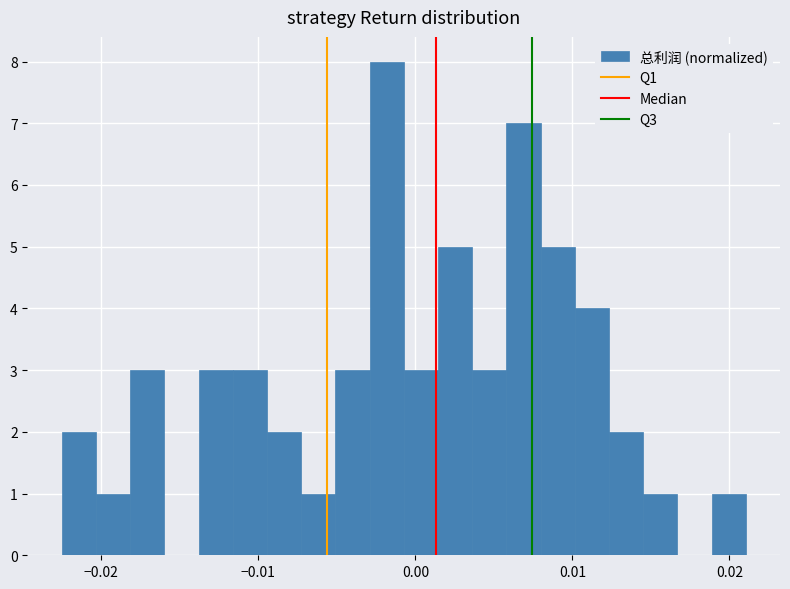

Around what value on the x-axis is the tallest bar? Give the approximate position of its centre, as read against the axis.

-0.002